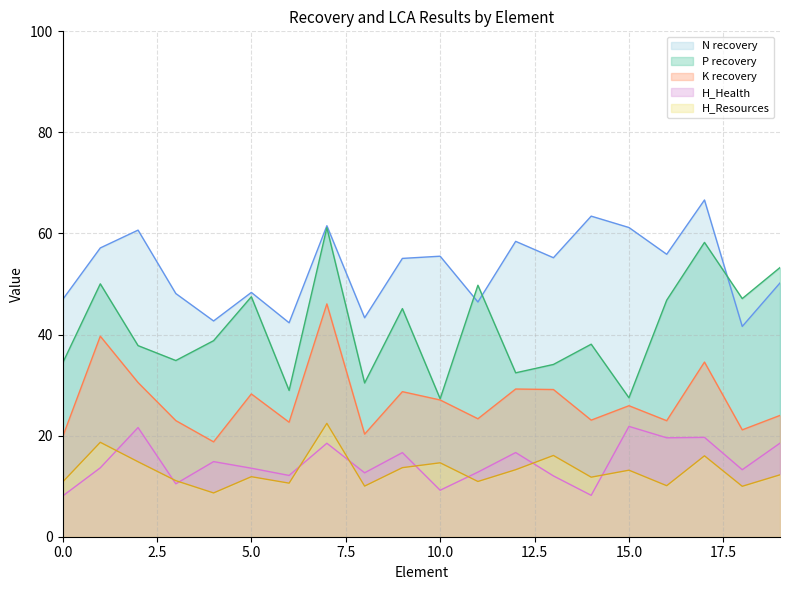

What is the difference between the maximum and second lowest values in the K recovery series?

26.4